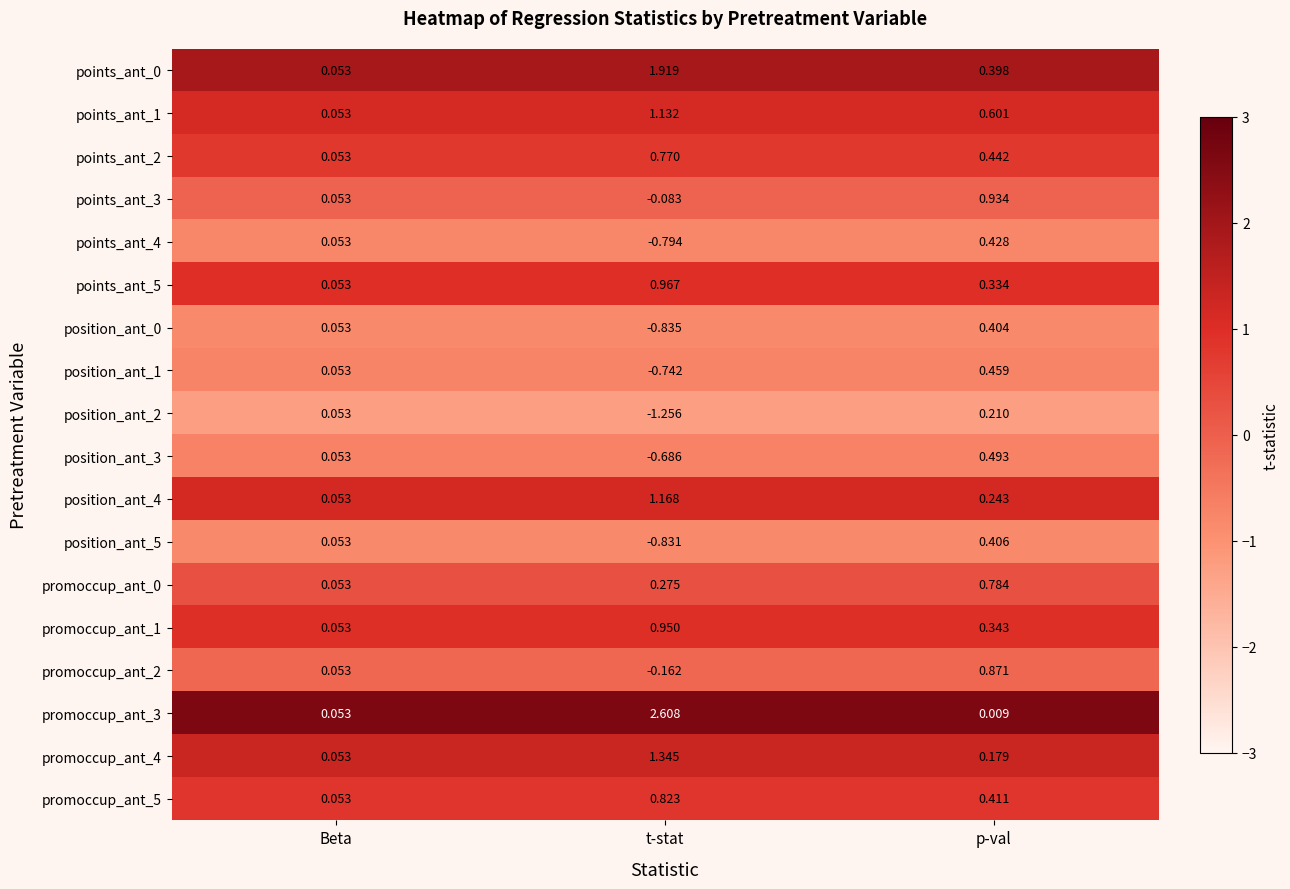

Which label corresponds to the largest value in the chart?

t-stat